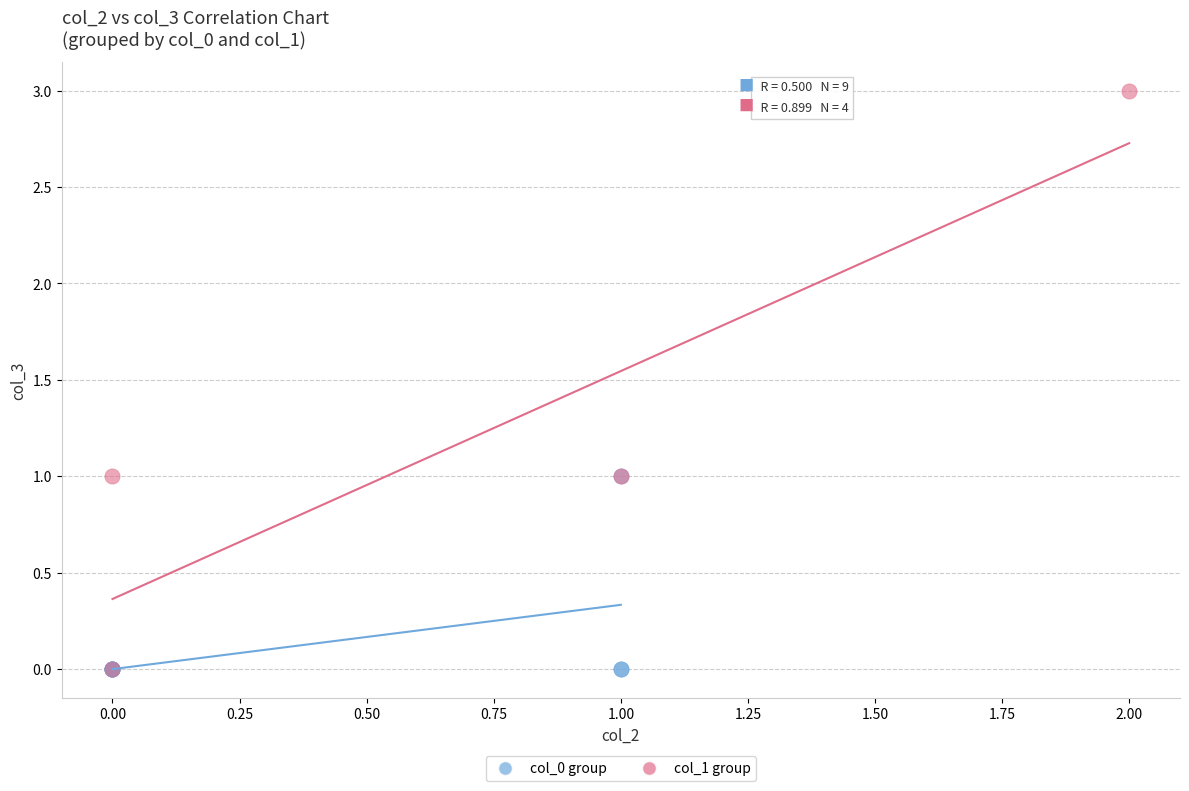

Which series reaches the maximum Y coordinate?

col_1 group